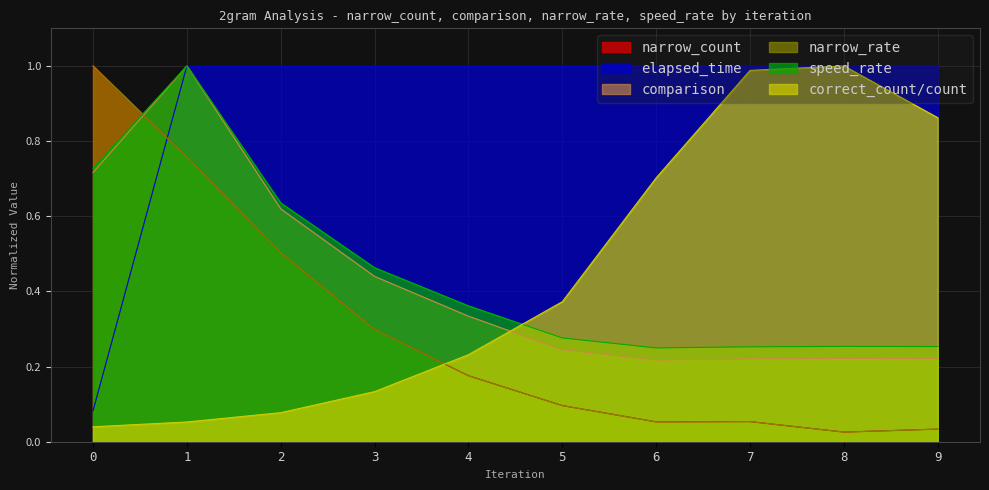

What is the value of the narrow_rate point at the 3rd from the left?

0.5